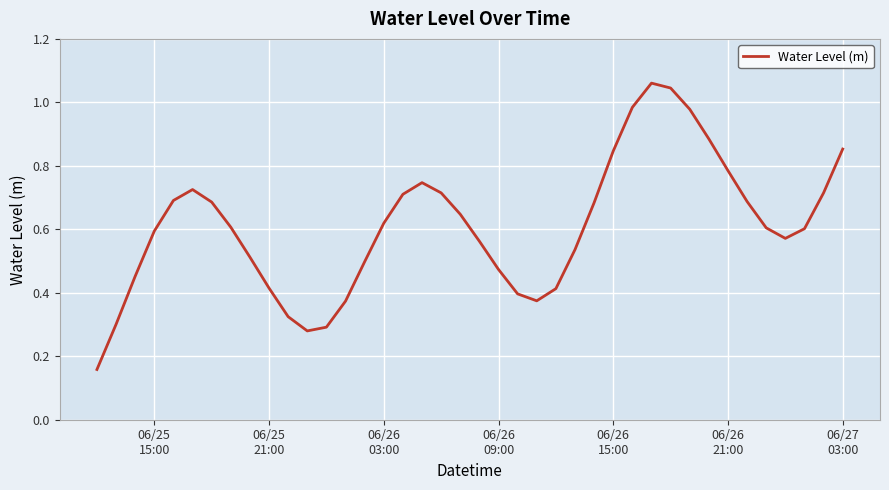

How many lines are shown in the chart?

1